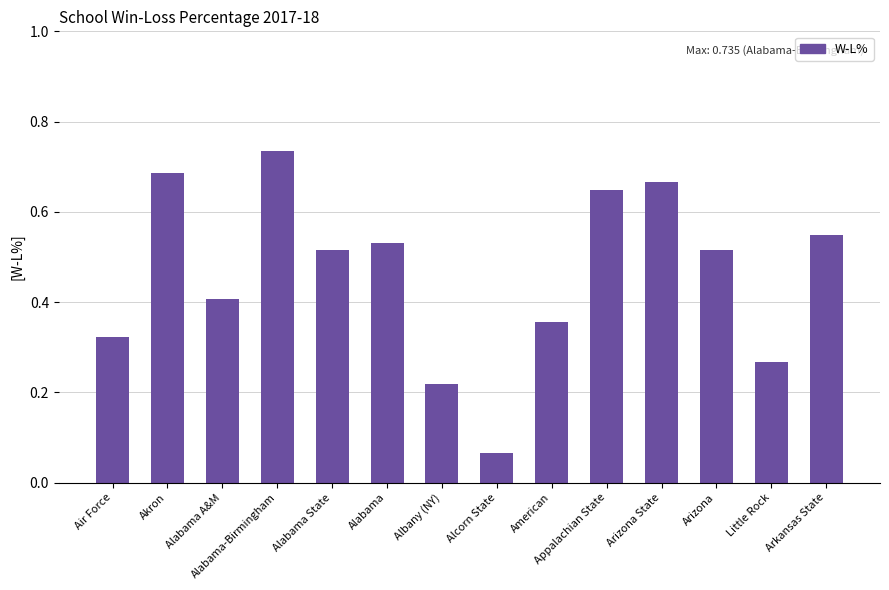

Is it true that the value at Appalachian State is 1.1?

False